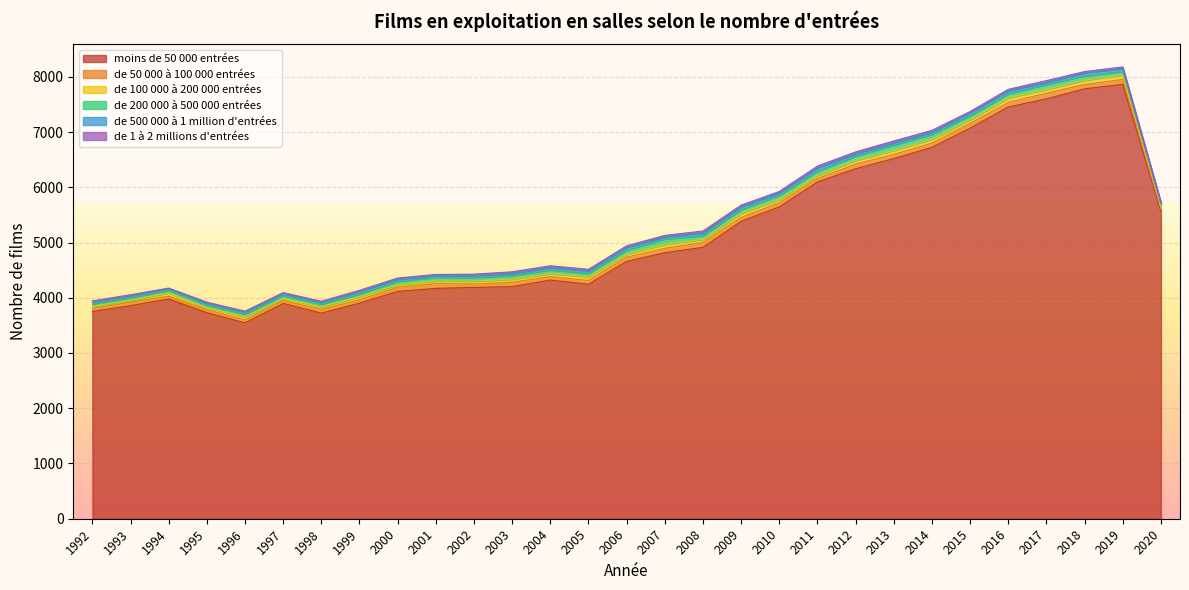

Is it true that moins de 50 000 entrées equals 5334 at 1998?

False